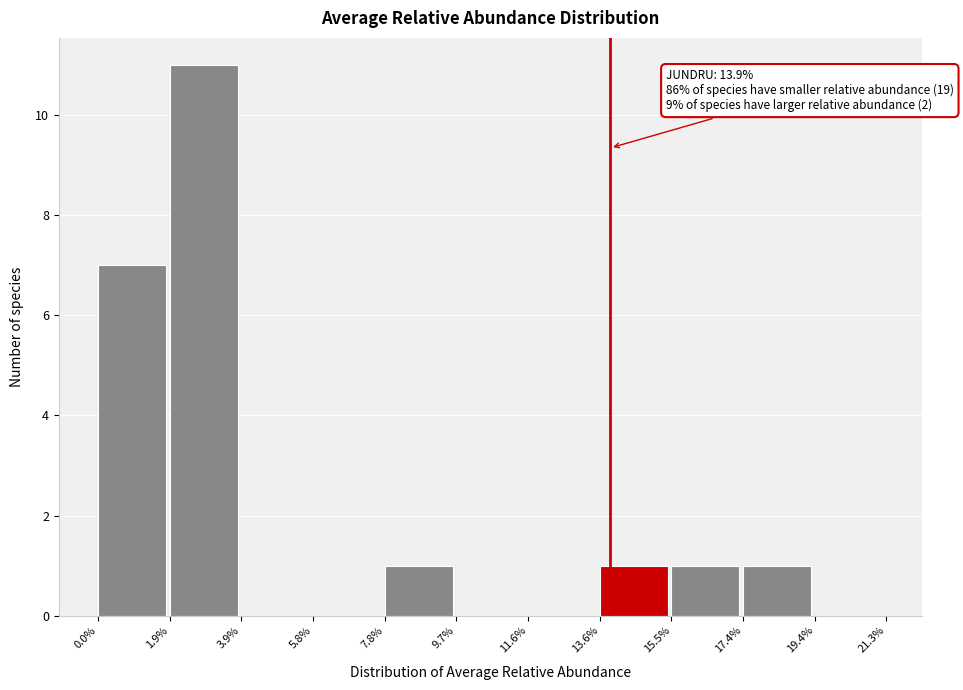

Over which range of the x-axis is the bar tallest?

1.9% to 3.9%